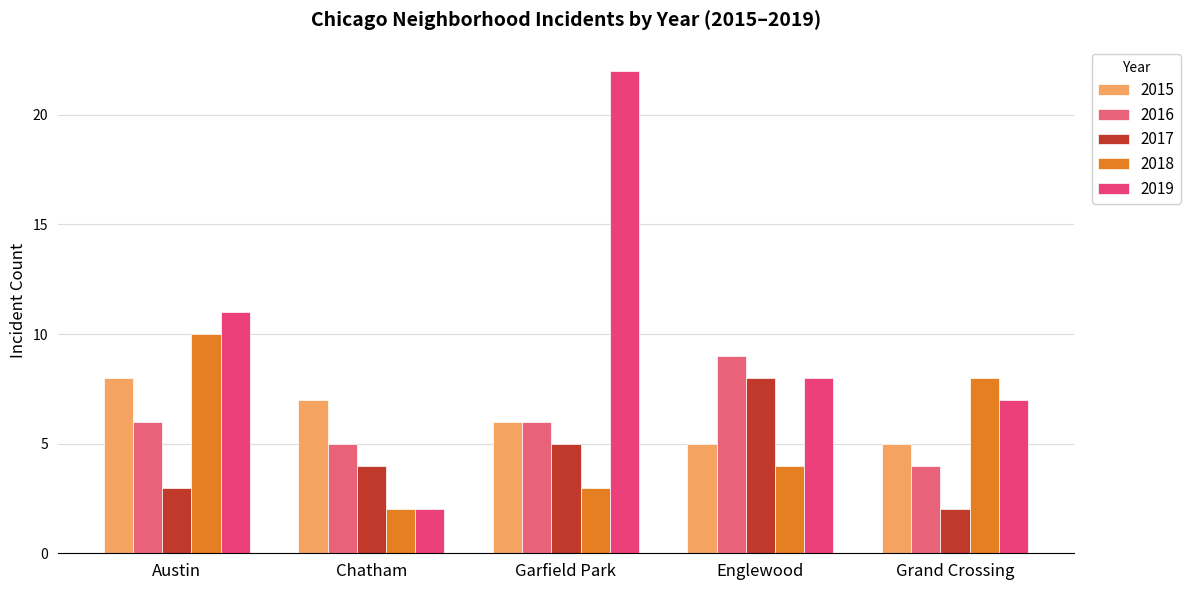

List the labels in order of 2016 value, smallest first.

Grand Crossing, Chatham, Austin, Garfield Park, Englewood